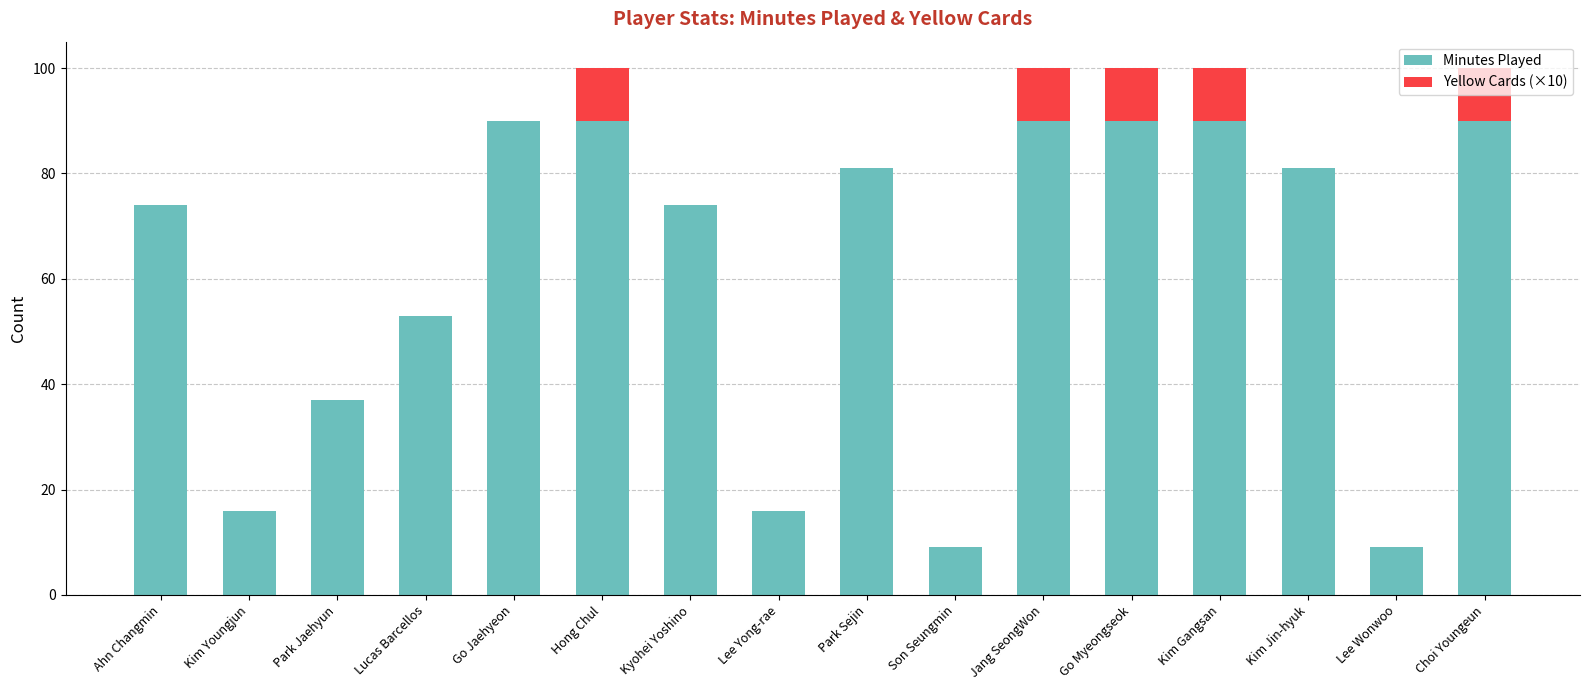

Is it true that Minutes Played equals 16 at Kim Youngjun?

True